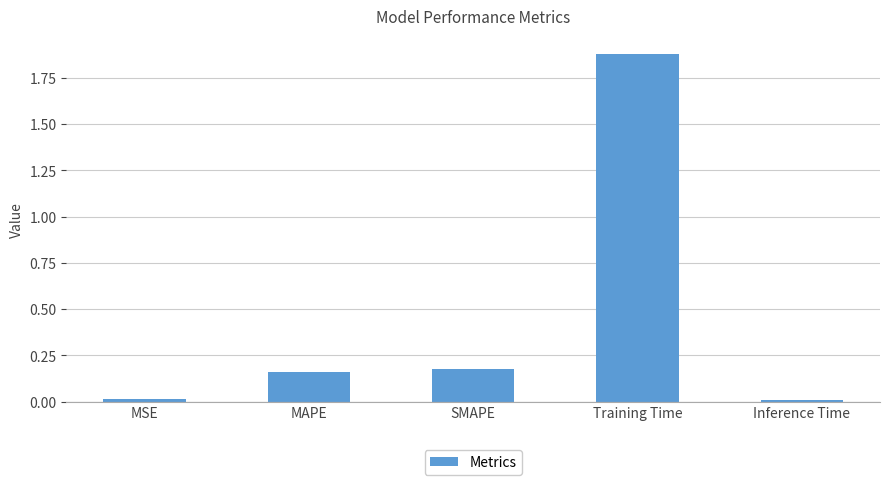

Between MSE and MAPE, which is larger?

MAPE